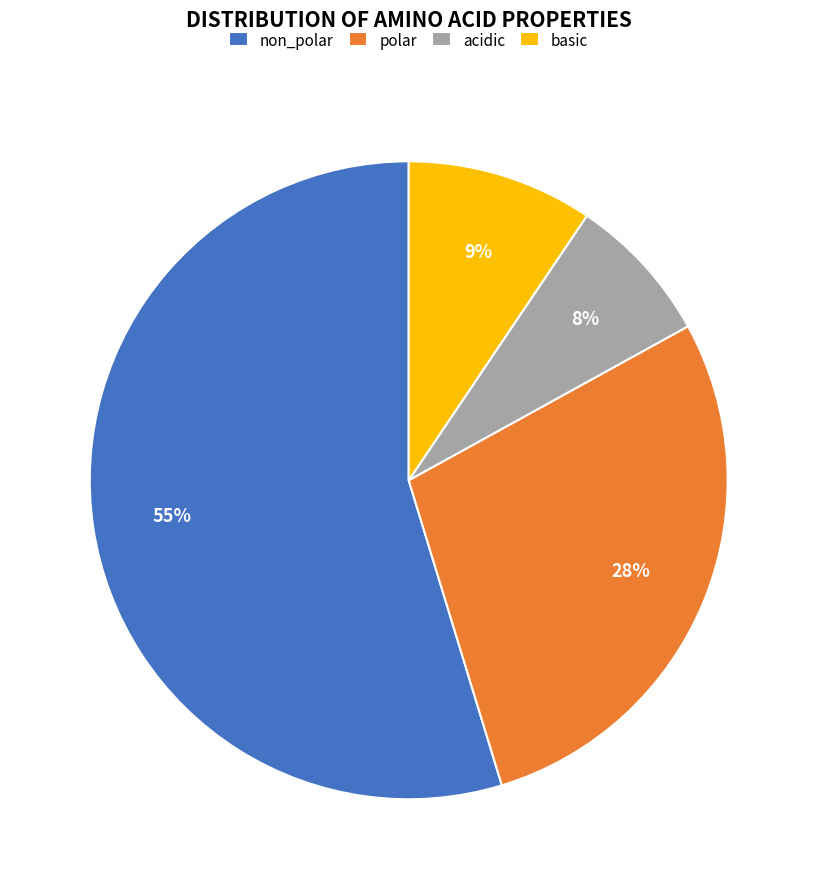

What is the smallest slice in the pie chart?

acidic